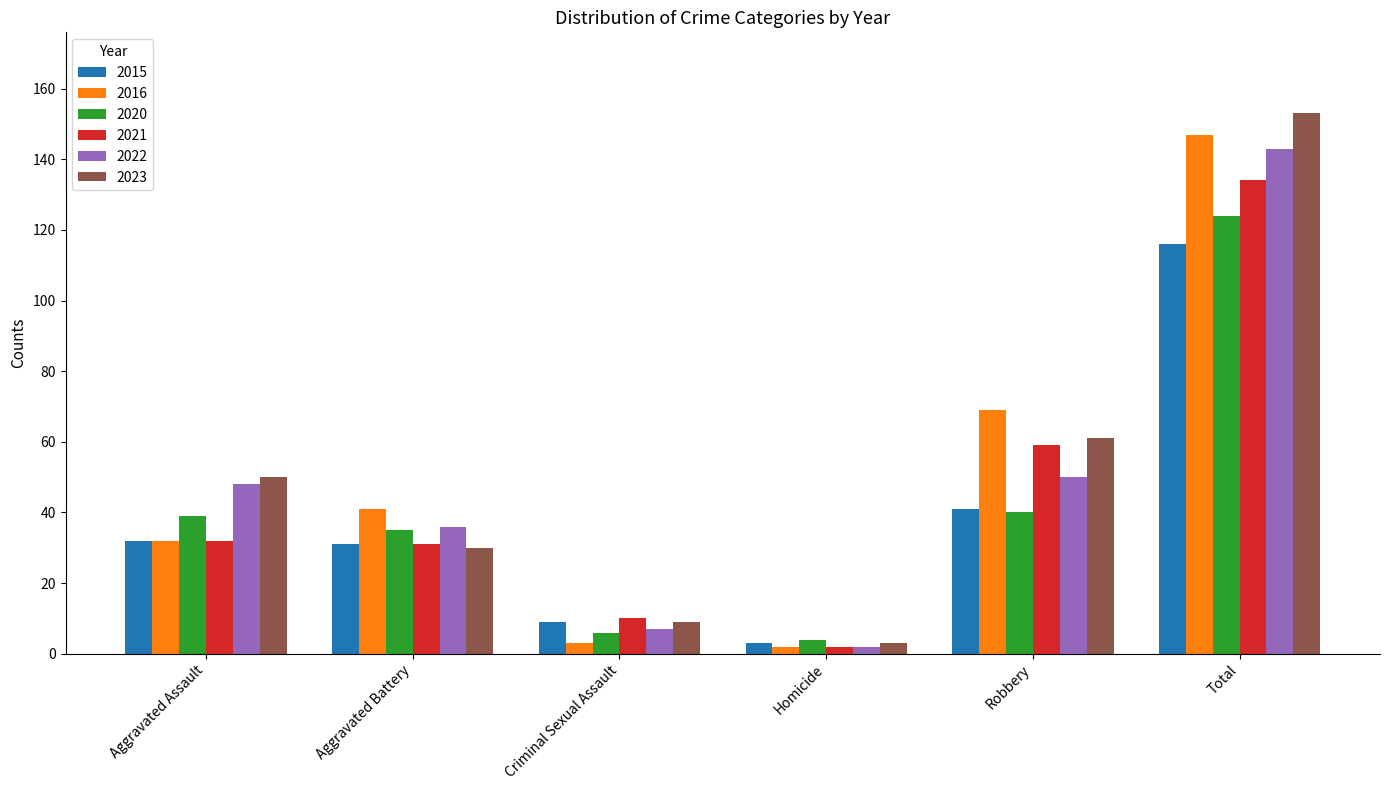

What is the total value across all series at Homicide?

16